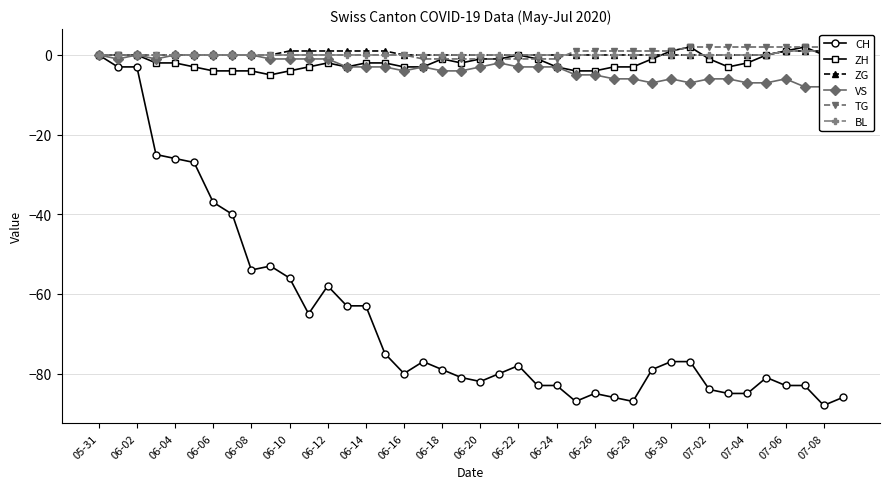

True or false: CH has a value of -80 at 06-16.

True